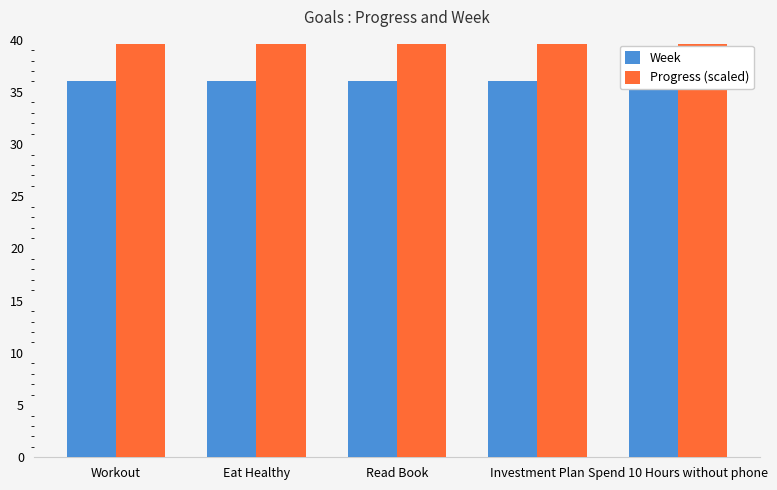

What is the difference between the highest and lowest values at Investment Plan?

3.6